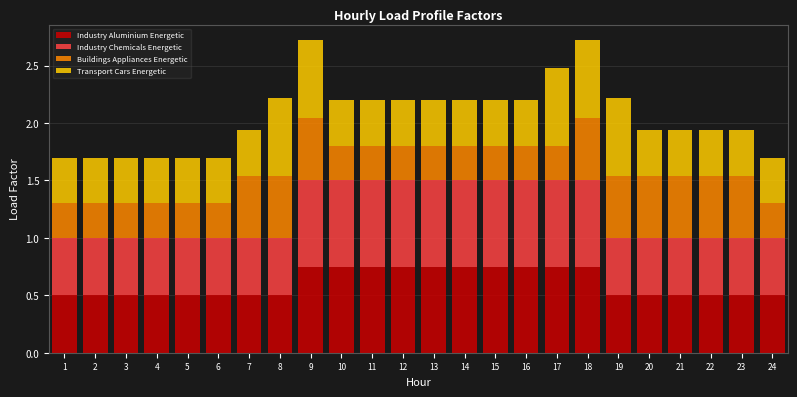

What is the total value across all series at 20?

1.9